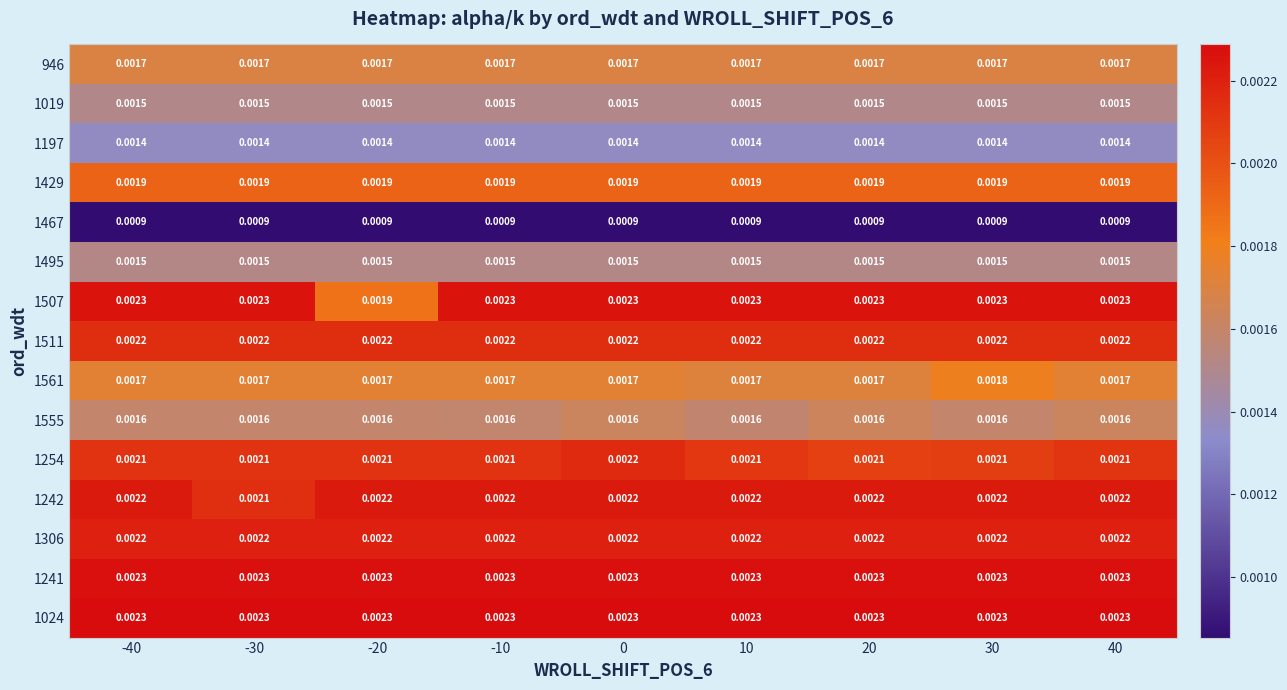

Is the value of 1511 at 10 greater than the value of 1024 at -10?

No